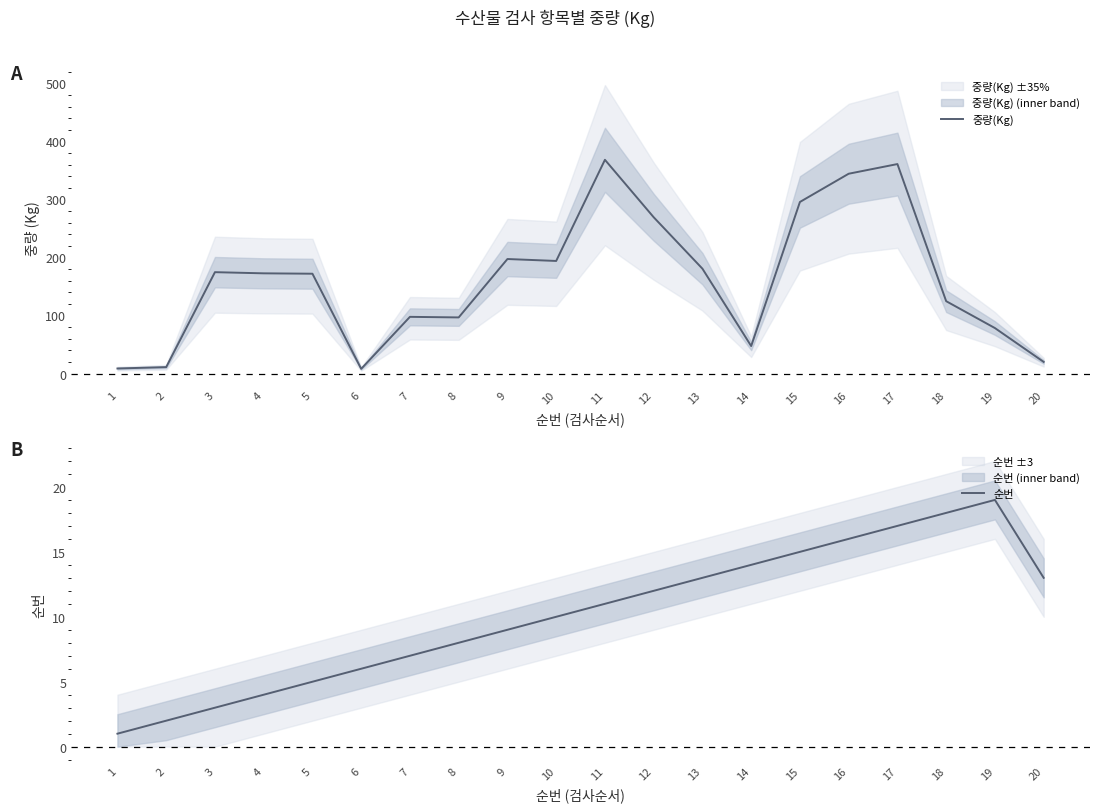

Which has a higher value, 16 or 13?

16